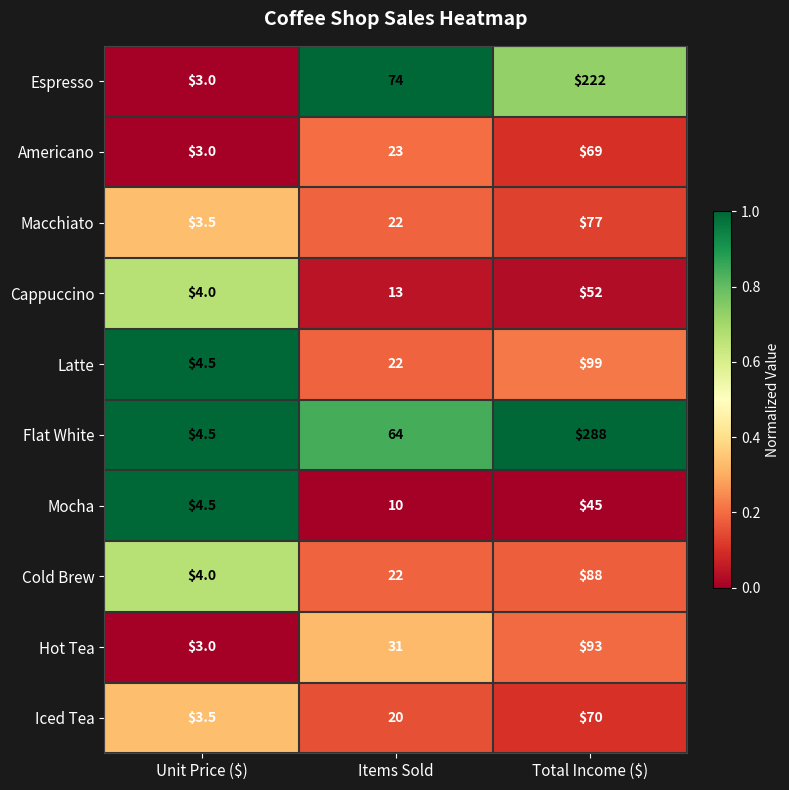

The value of Hot Tea at Unit Price ($) is 5.3. True or false?

False